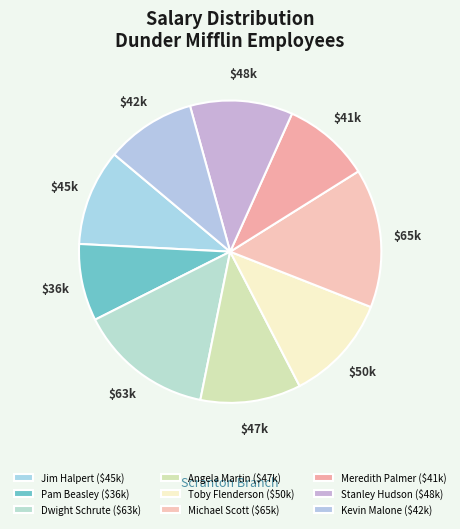

What percentage is the Pam Beasley slice, to the nearest percent?

8%